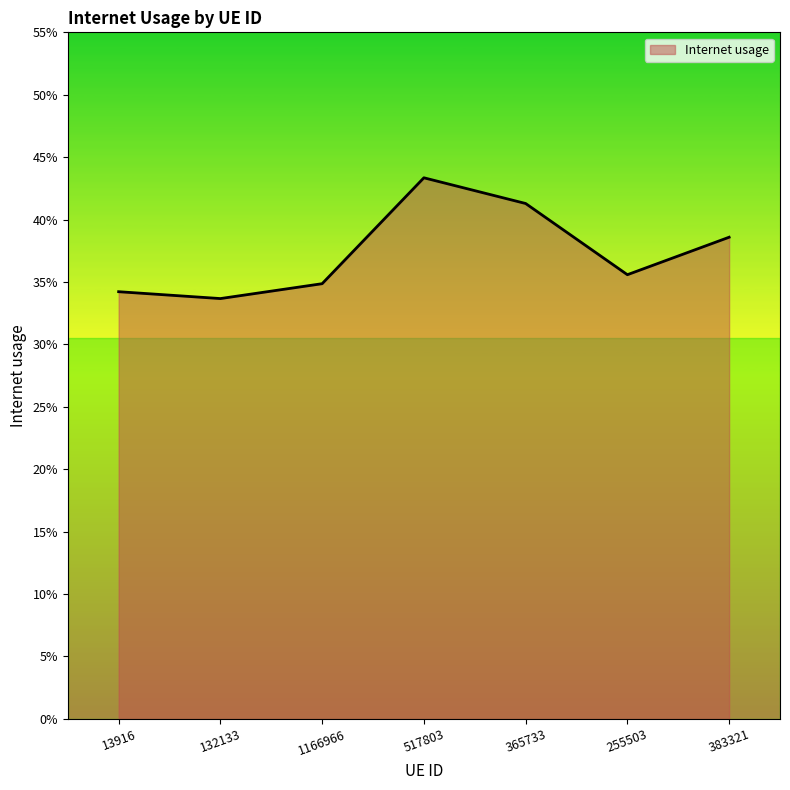

Where is the data nearest to the value 0?

132133